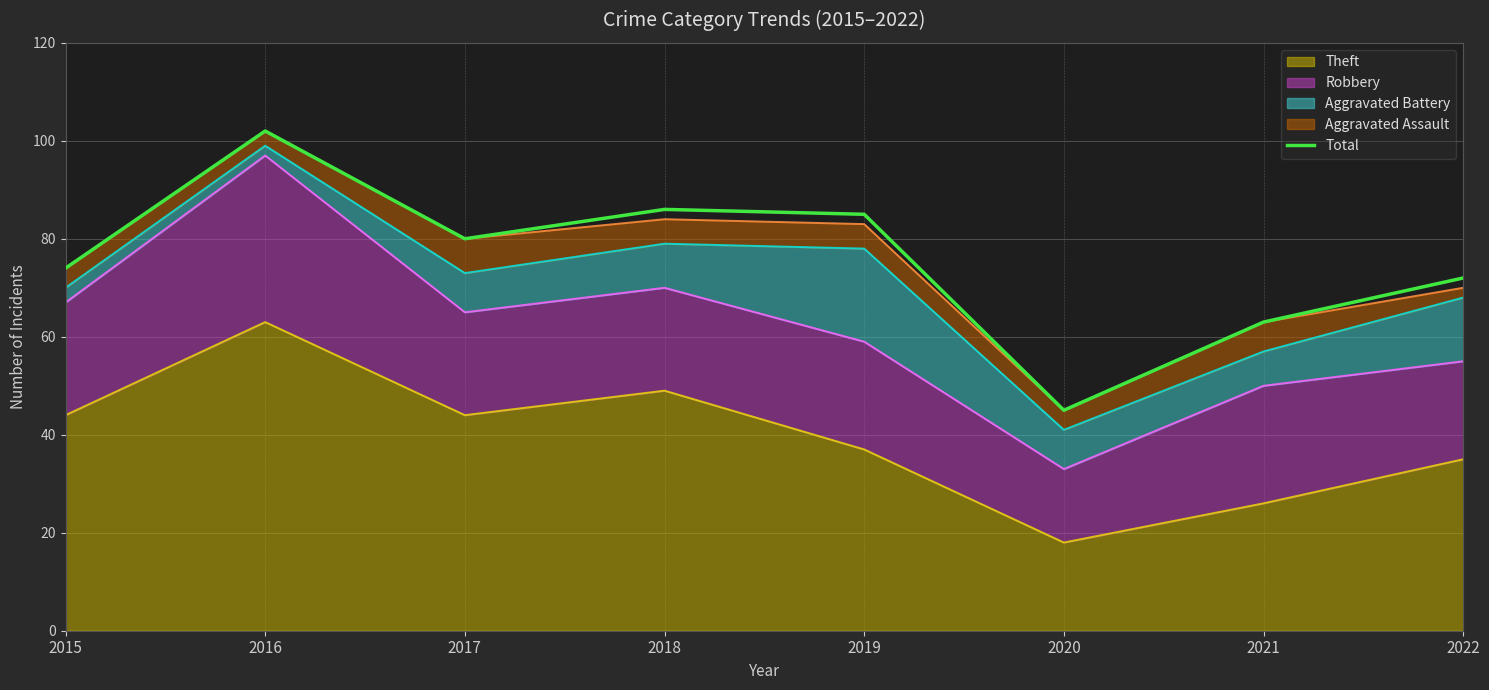

List the labels in order of value, largest first.

2016, 2018, 2019, 2017, 2015, 2022, 2021, 2020